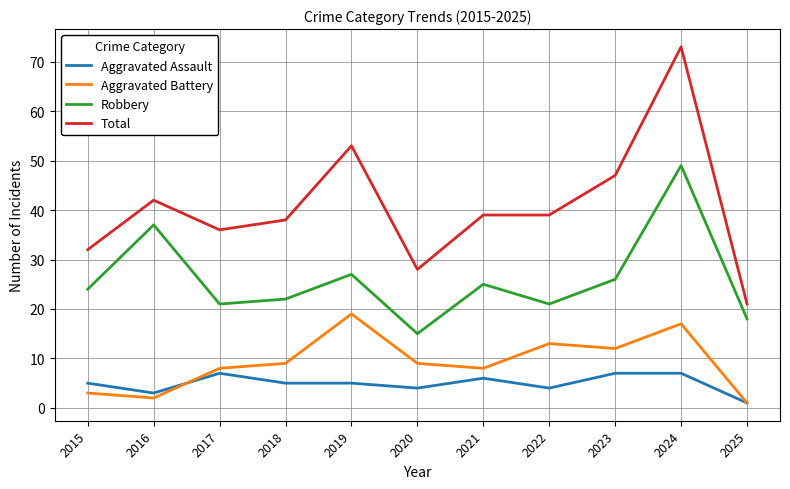

True or false: Aggravated Battery and Total intersect in this chart.

False